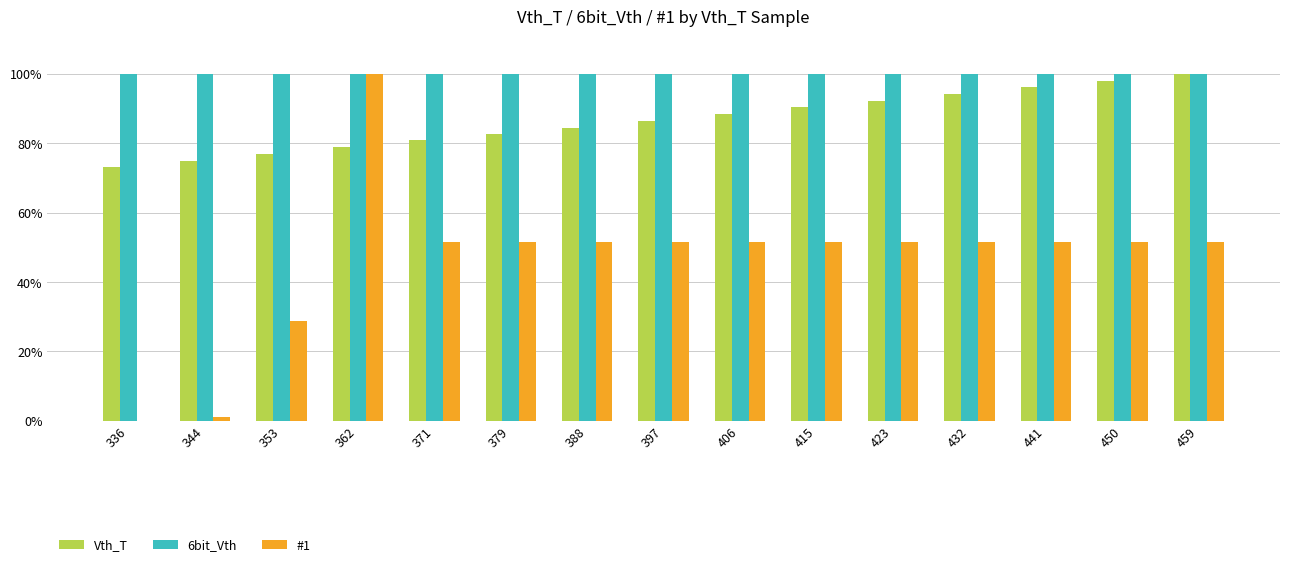

Between 353 and 388, which series saw the biggest shift?

#1